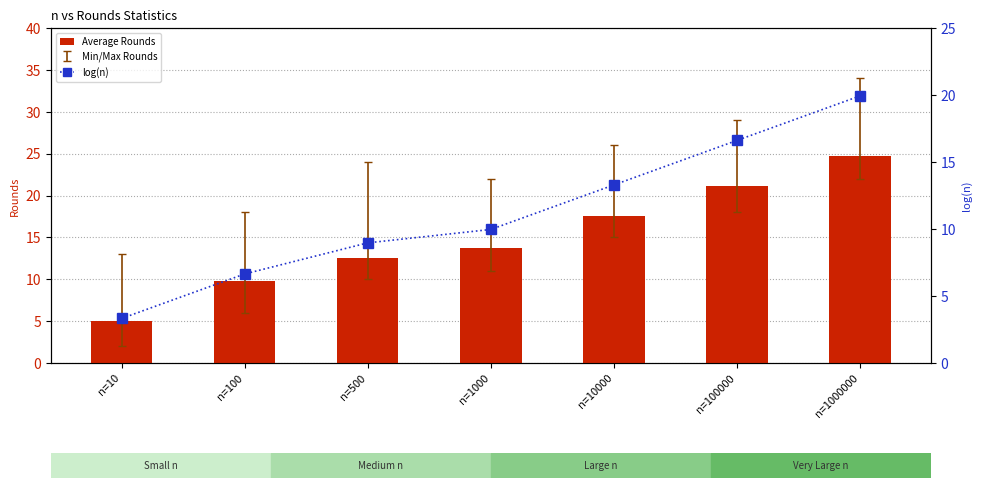

What is the greatest value displayed?

24.7